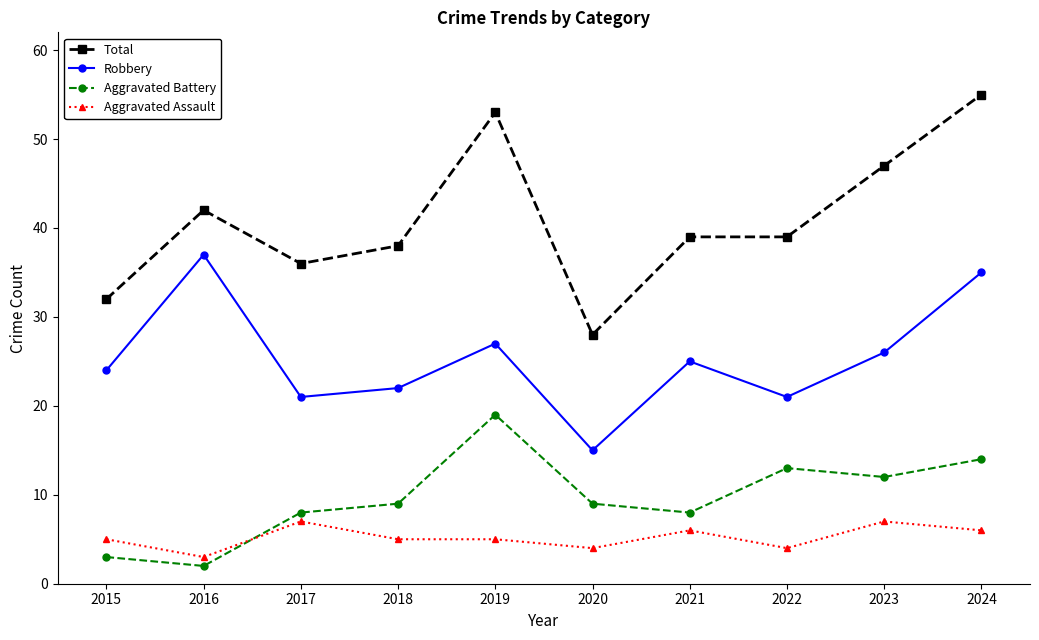

The Aggravated Battery series shows 9 at 2018. True or false?

True